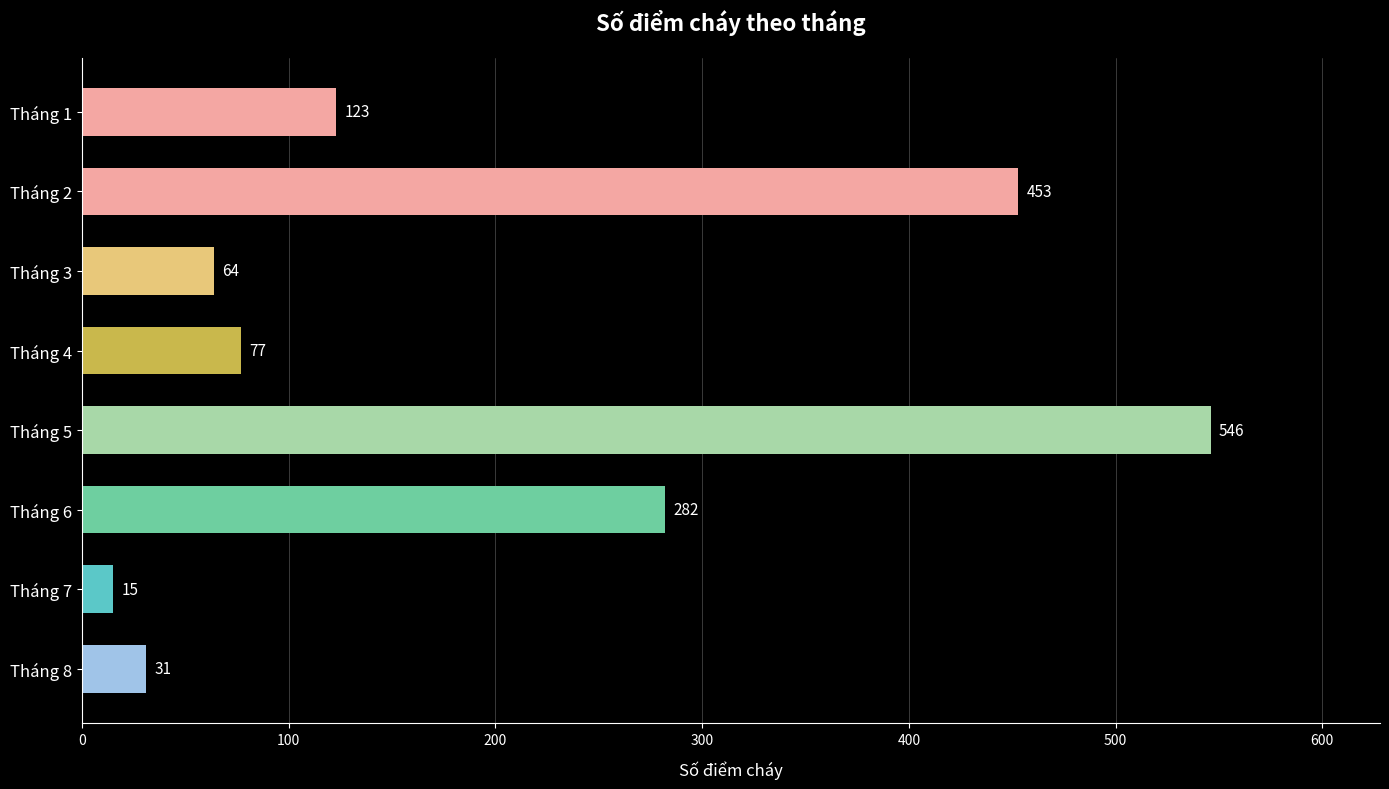

What is the difference between the maximum and second lowest values?

515